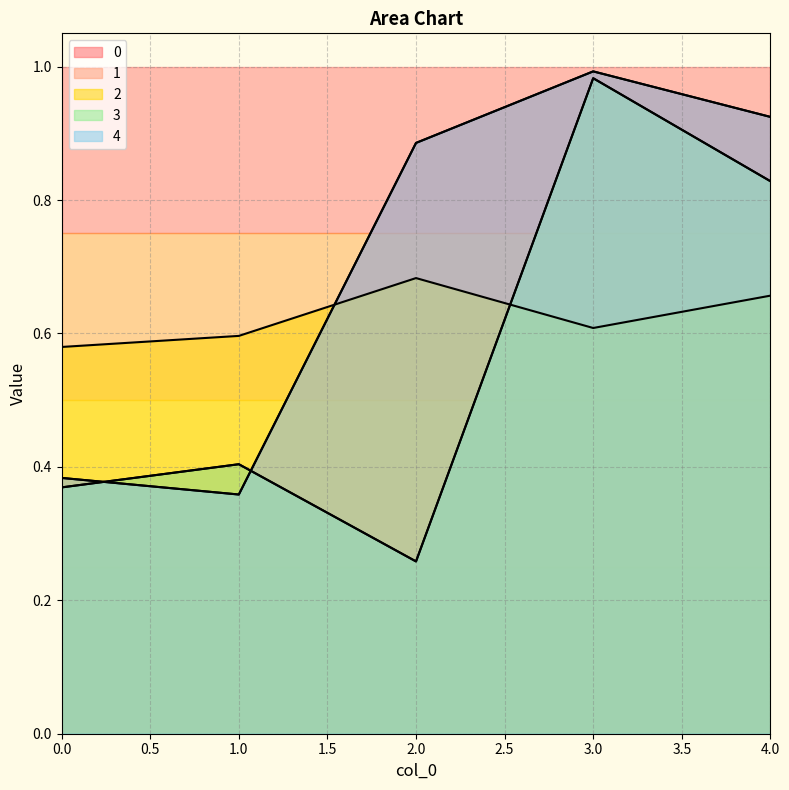

What is the sum of all 3 values?

2.8